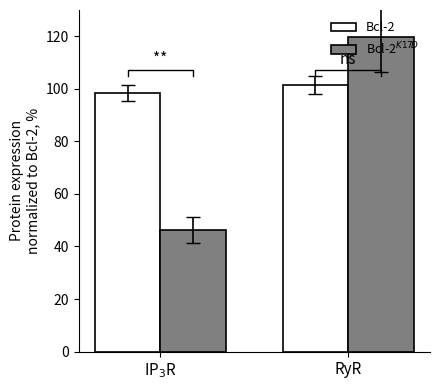

What is the total value across all series at RyR?

221.0